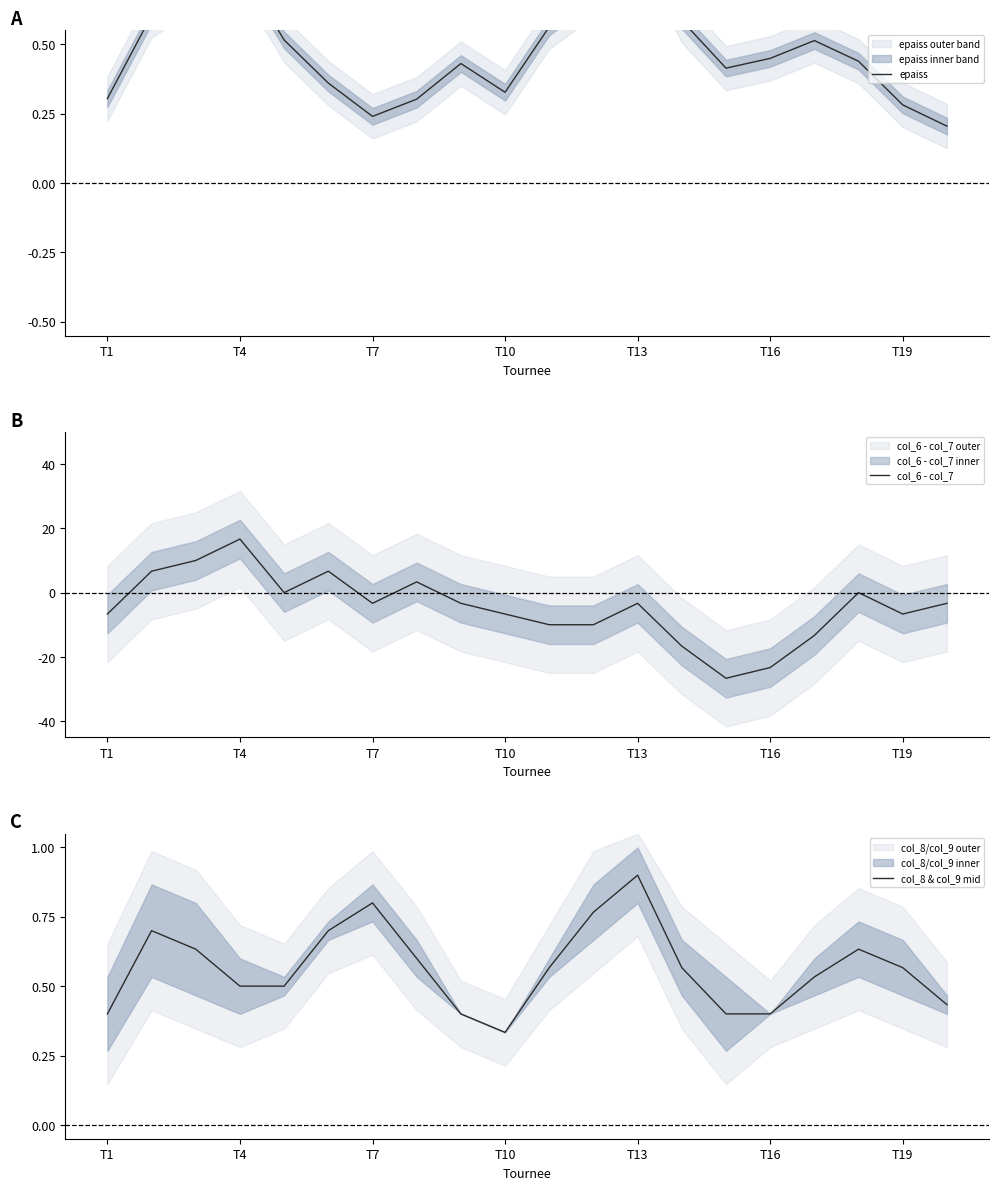

Which category has the lowest value in the col_8 & col_9 mid series?

T10